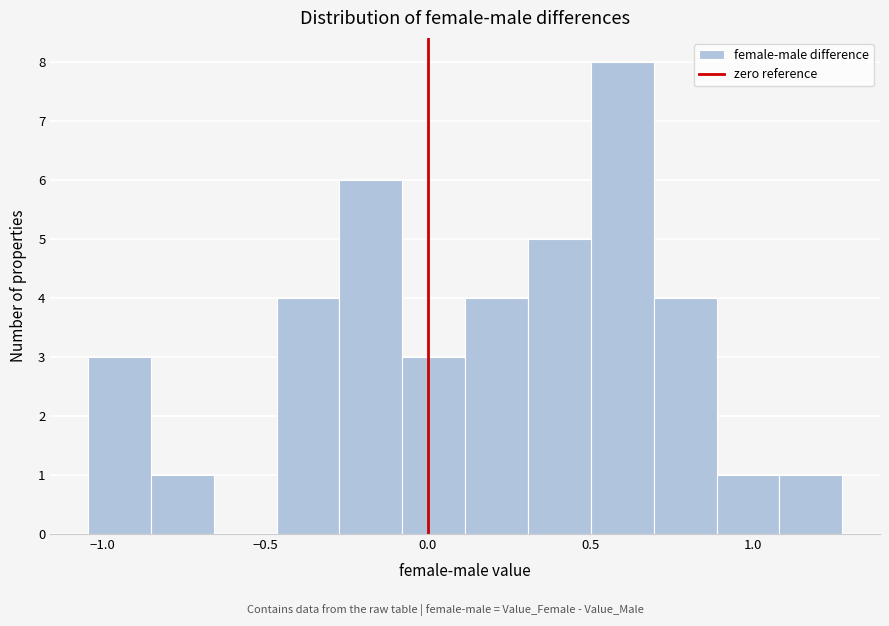

Around what value on the x-axis is the tallest bar? Give the approximate position of its centre, as read against the axis.

0.60